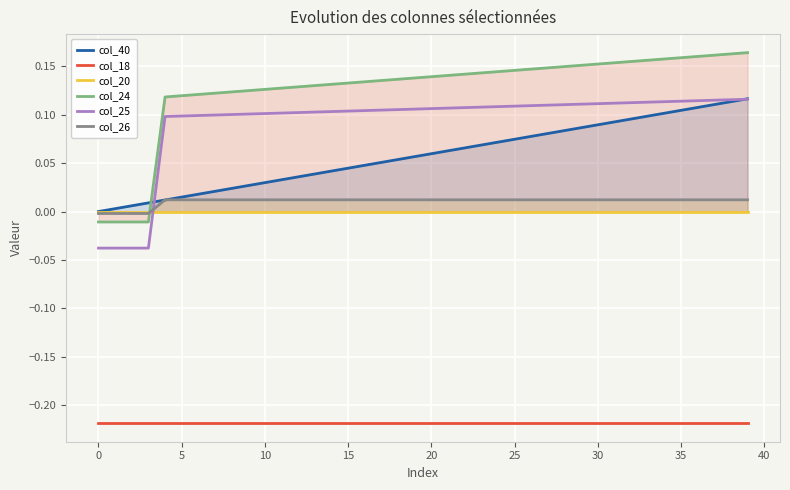

At 33, list the series in order from smallest to largest.

col_18, col_20, col_26, col_40, col_25, col_24